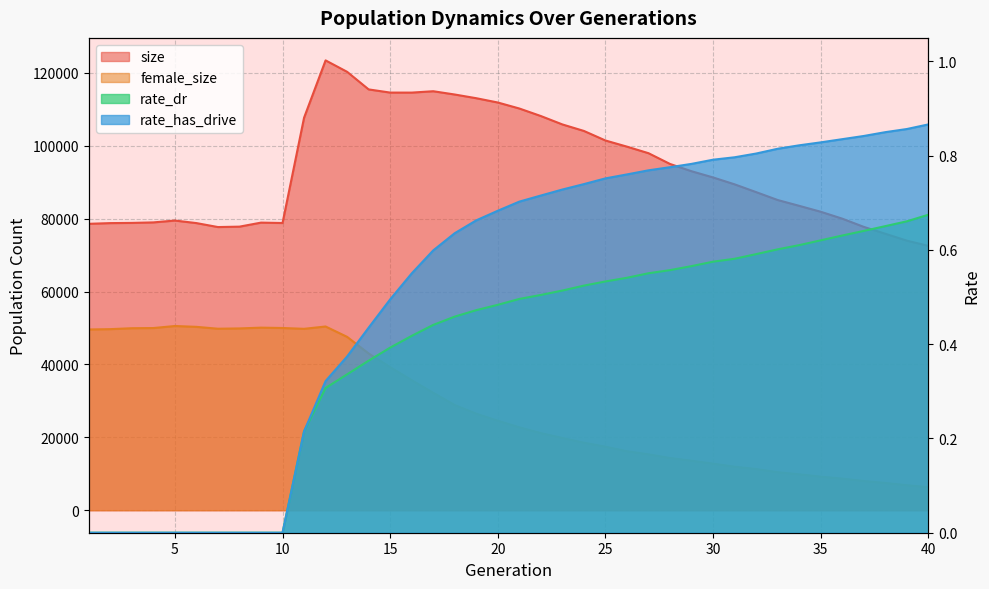

What is the value of the female_size point at the 11th from the left?

49788.0